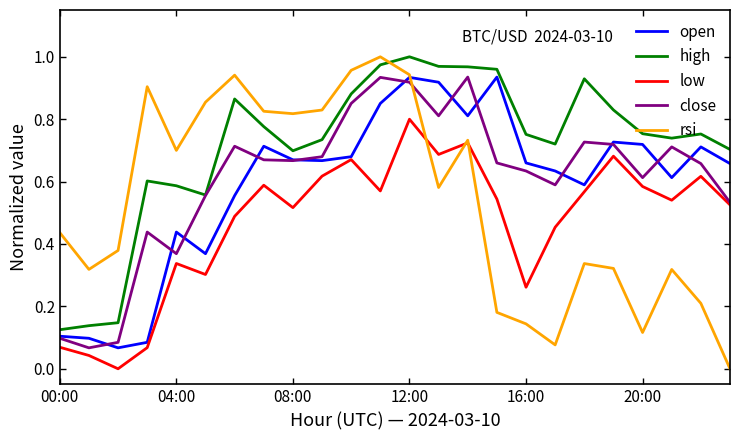

Which series has the largest range (max minus min)?

rsi